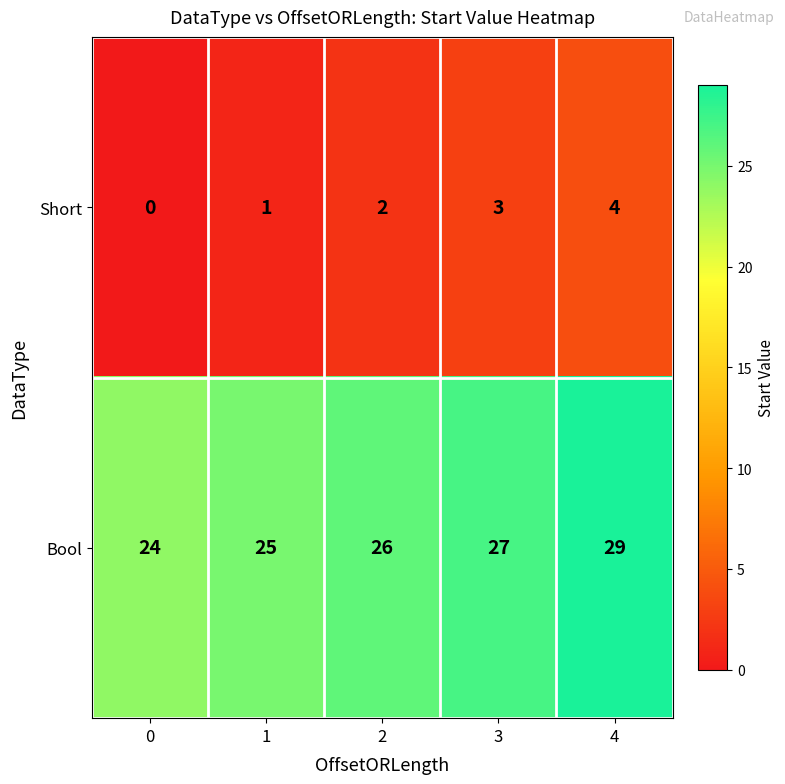

Rank the series at 4 from highest to lowest value.

Bool, Short